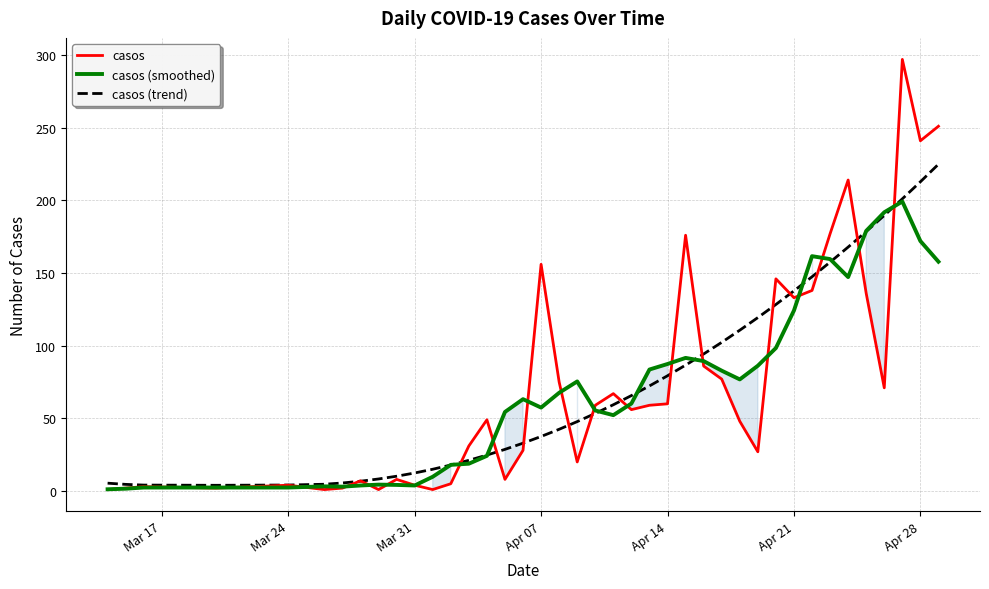

List the series in order of their peak value, lowest first.

casos (smoothed), casos (trend), casos